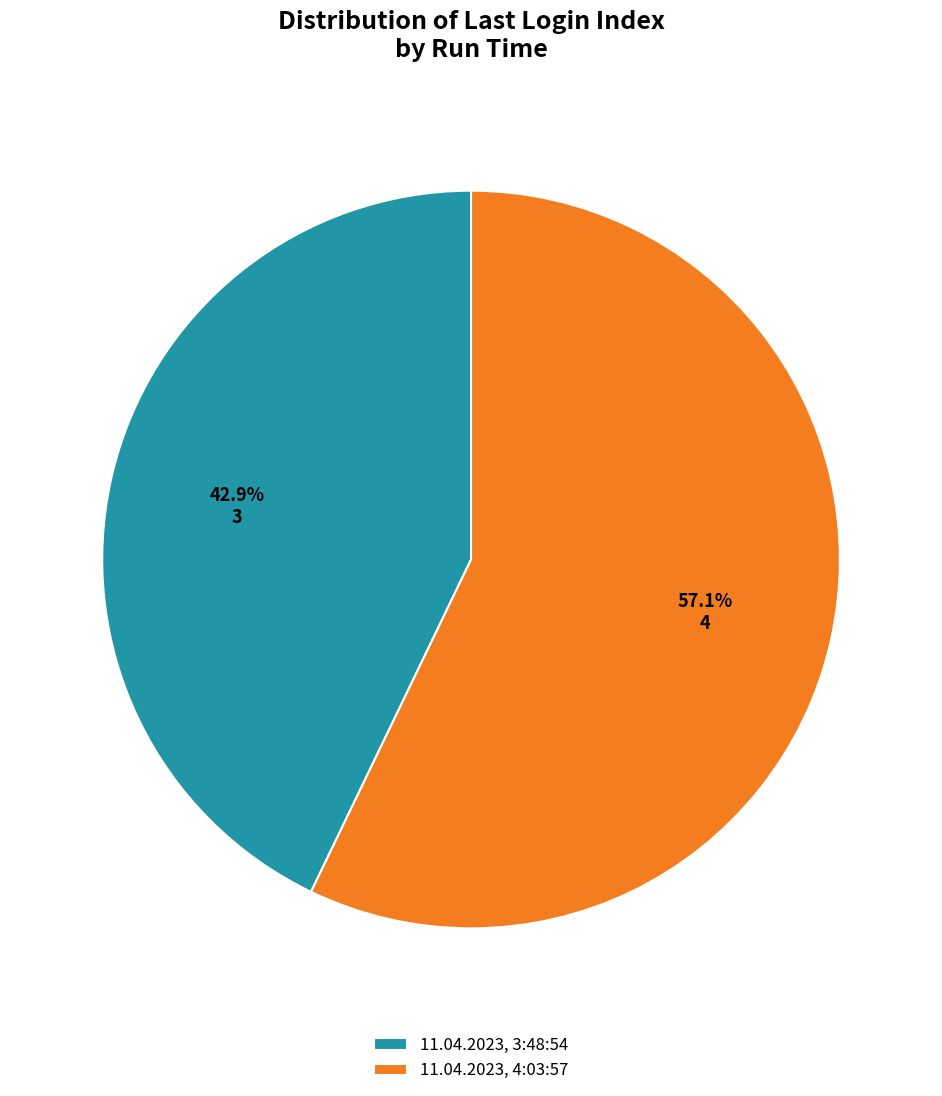

True or false: 11.04.2023, 3:48:54 accounts for 48% of the total.

False